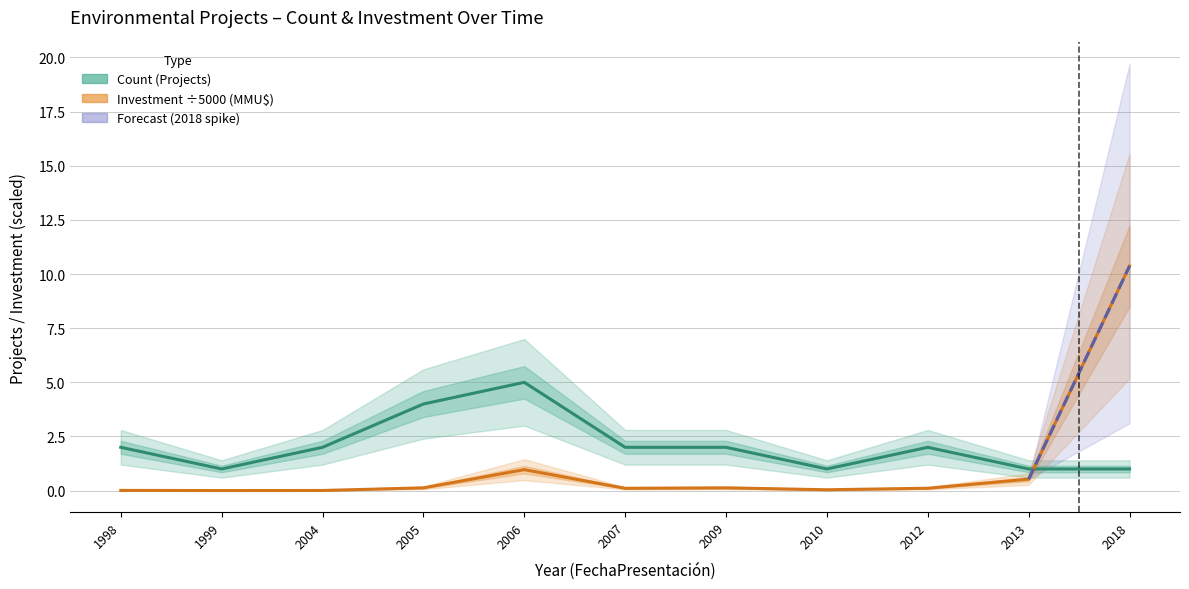

Count the Count values in the range 1 to 2.

9